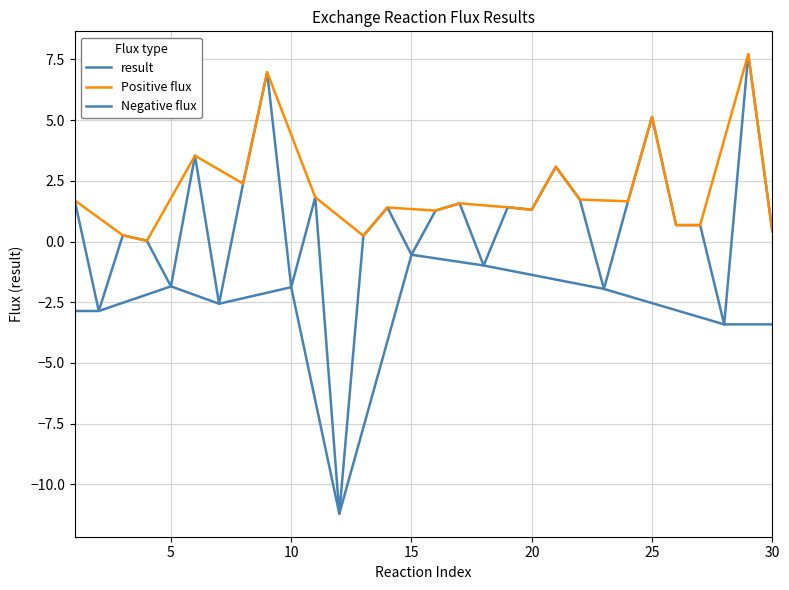

In Negative flux, how many points are lower than both neighbors (excluding endpoints)?

2